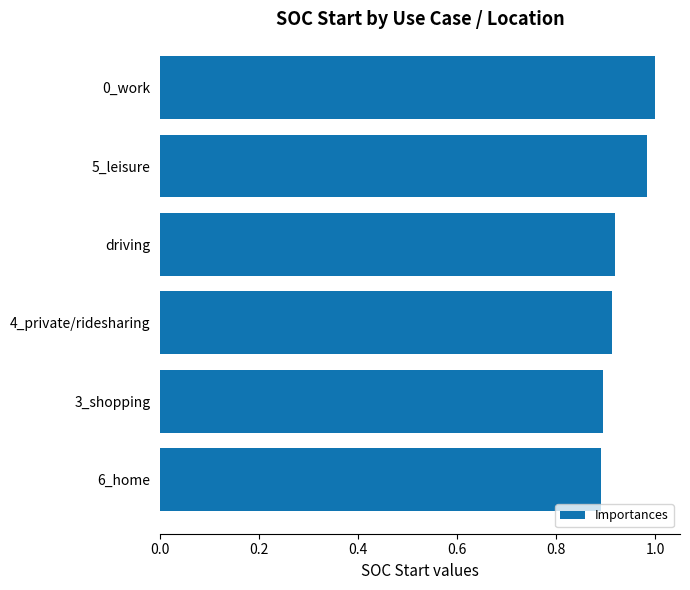

Between 6_home and 5_leisure, which is larger?

5_leisure